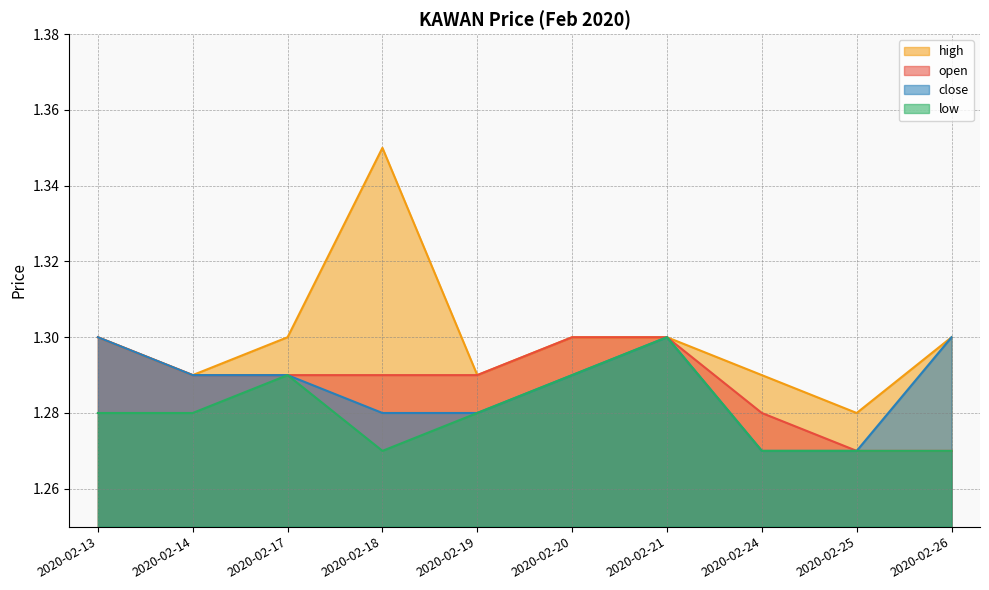

True or false: high and low cross at least once.

False